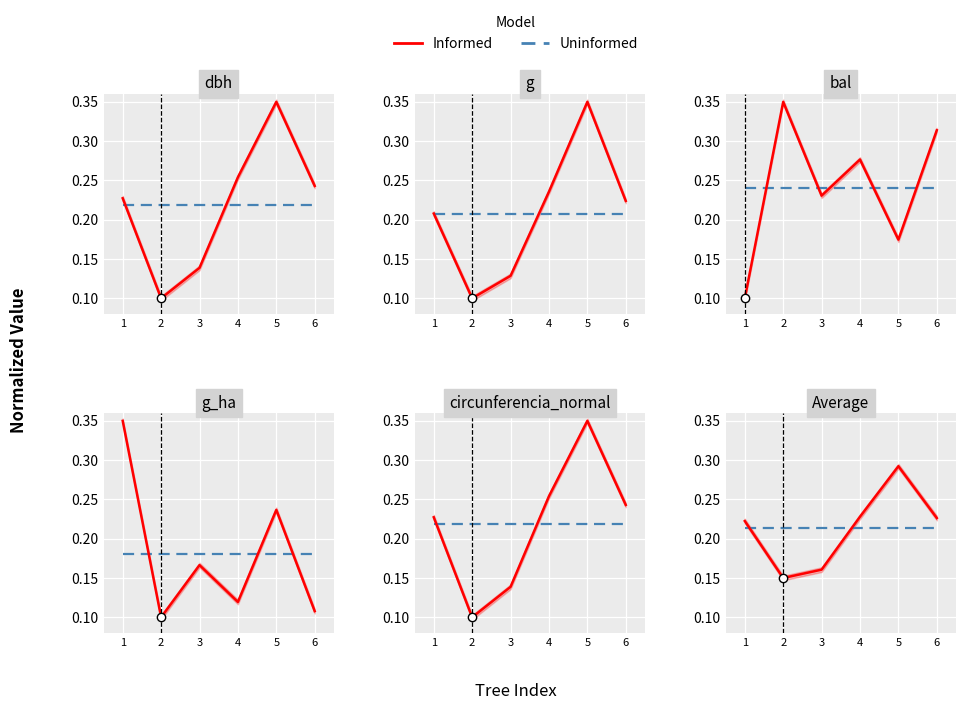

Reading left to right, list all the values displayed in this chart.

Uninformed: 1=0.2	2=0.2	3=0.2	4=0.2	5=0.2	6=0.2
Informed: 1=0.2	2=0.1	3=0.2	4=0.2	5=0.3	6=0.2